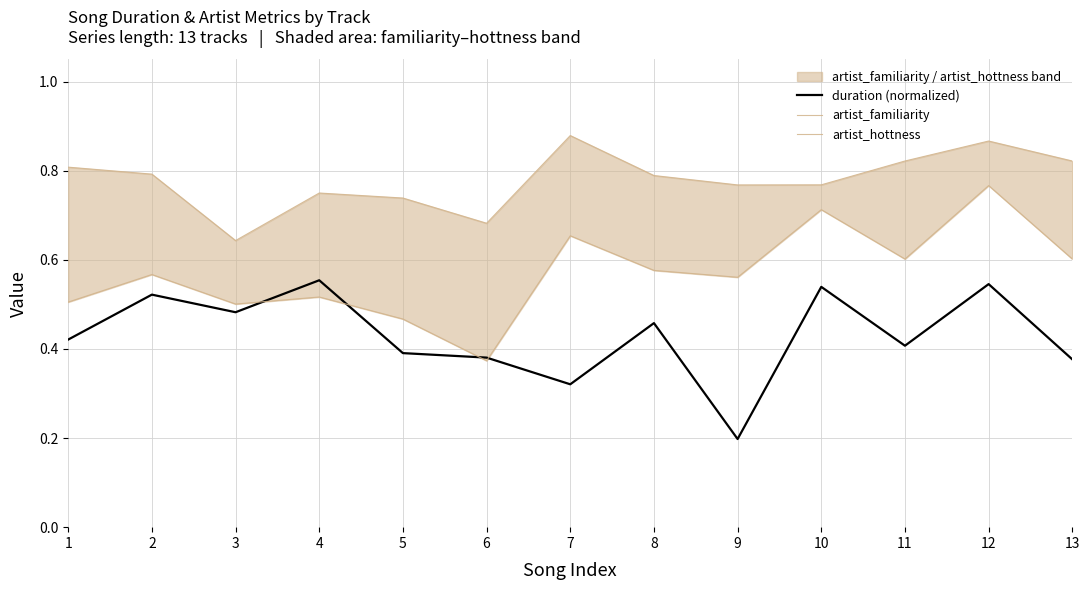

How many artist_hottness values are between 0 and 1?

13